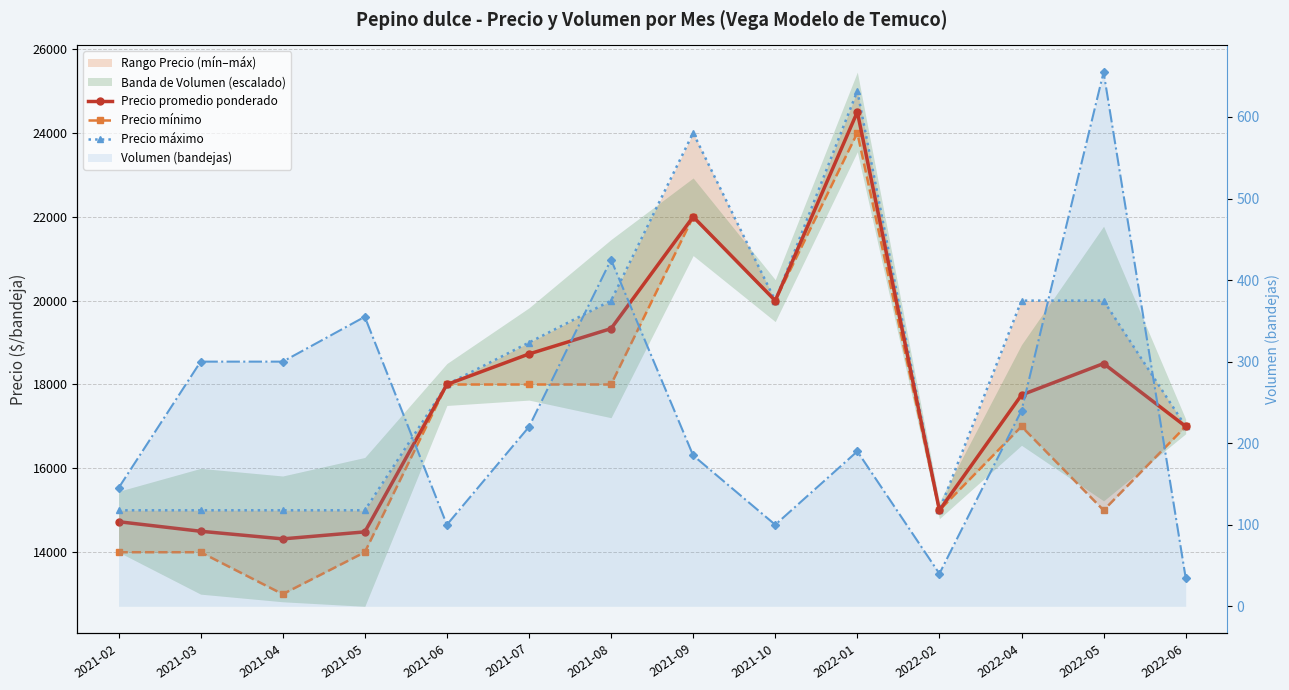

Does the chart have visible grid lines?

Yes